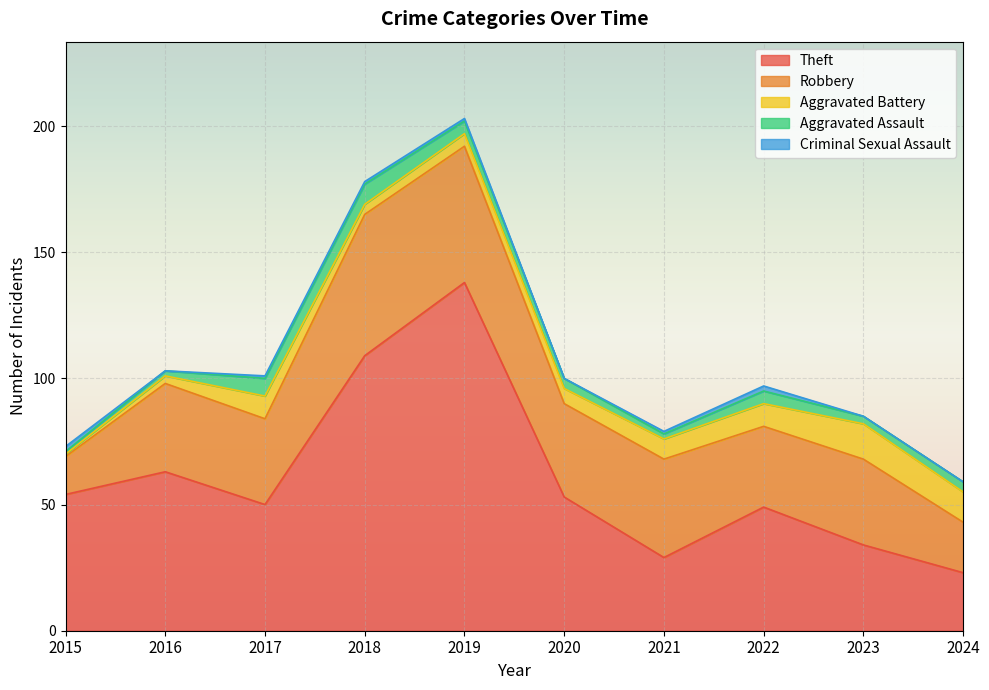

True or false: Aggravated Assault and Theft cross at least once.

False